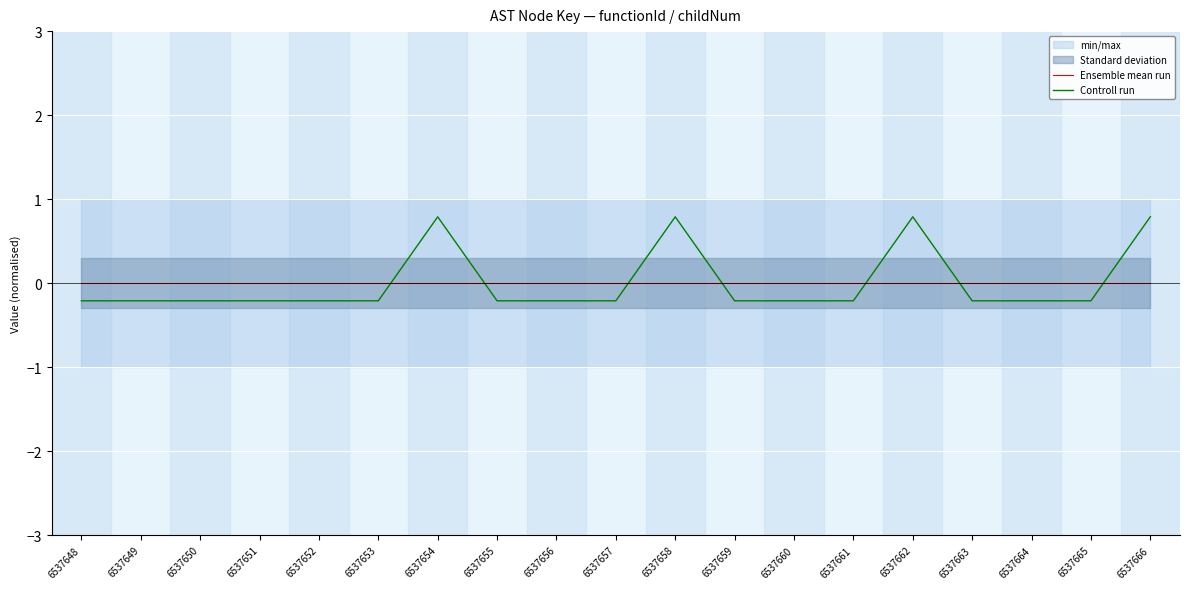

Between 6537666 and 6537650, which is larger?

6537666